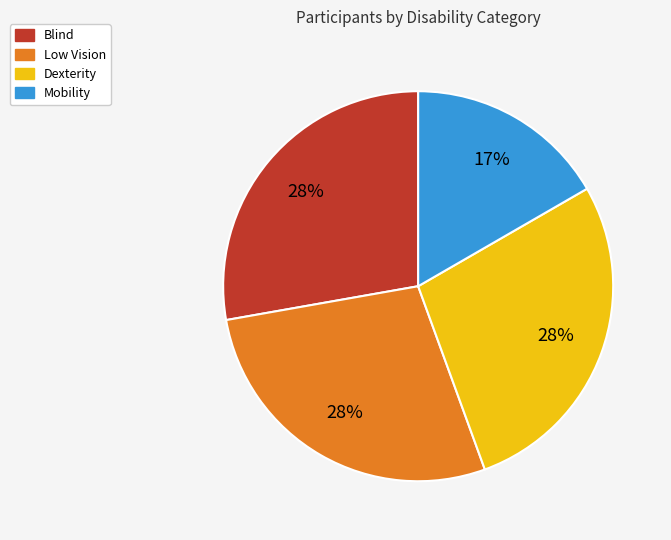

Combined, do Dexterity and Blind account for over 50%?

Yes